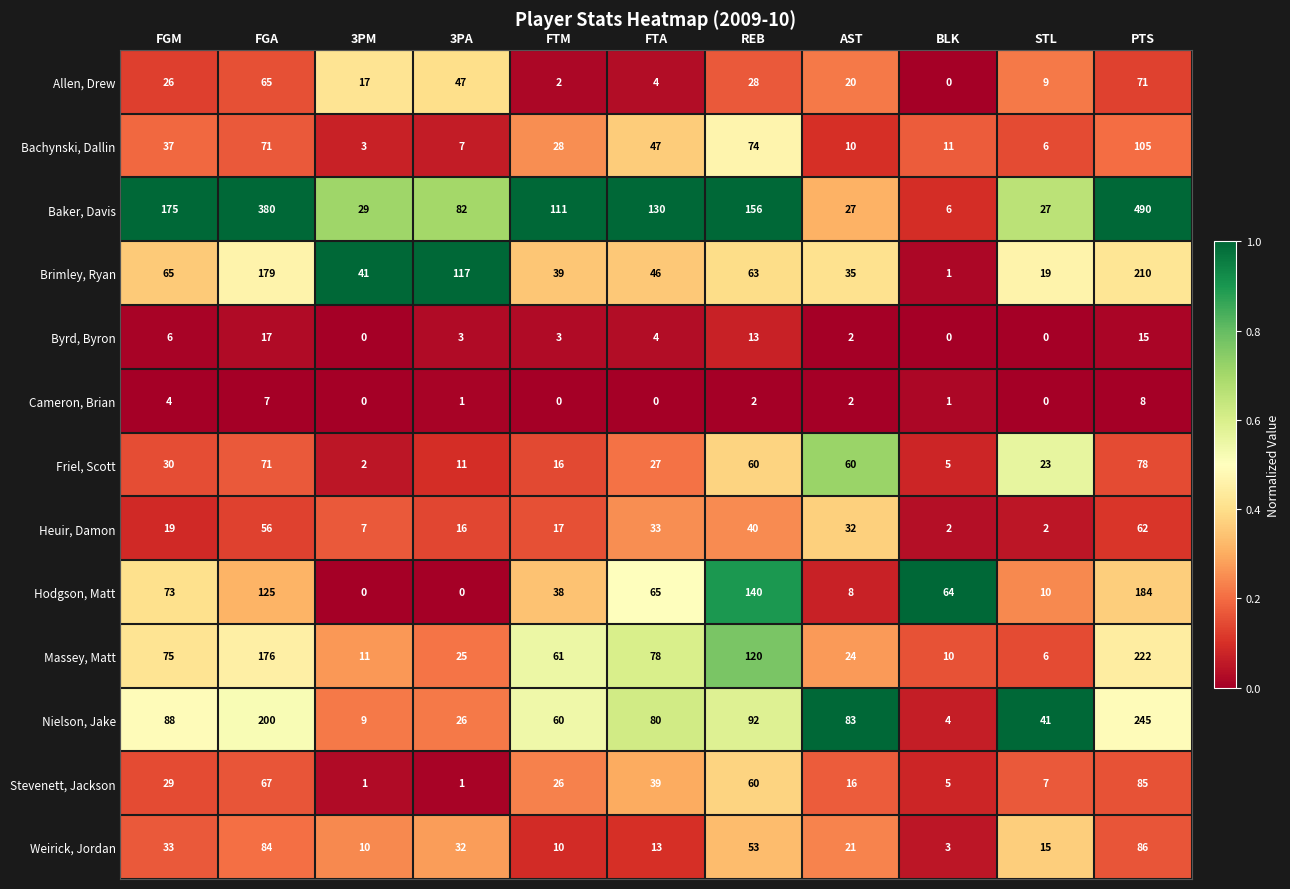

What is the difference between the maximum and minimum values in the Allen, Drew series?

71